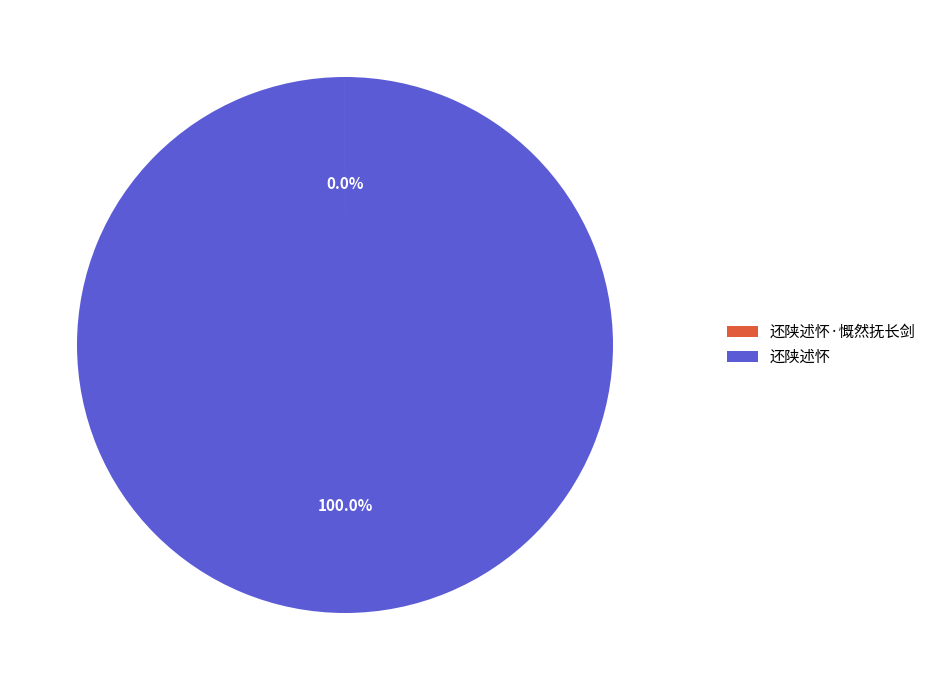

Does any single category account for the majority?

Yes